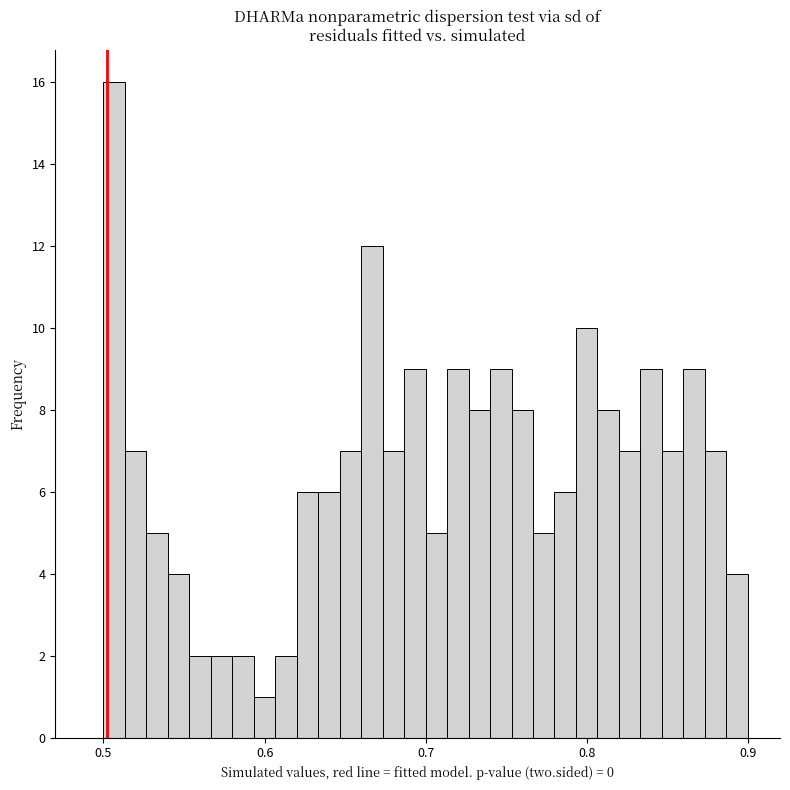

Around what value on the x-axis is the tallest bar? Give the approximate position of its centre, as read against the axis.

0.51